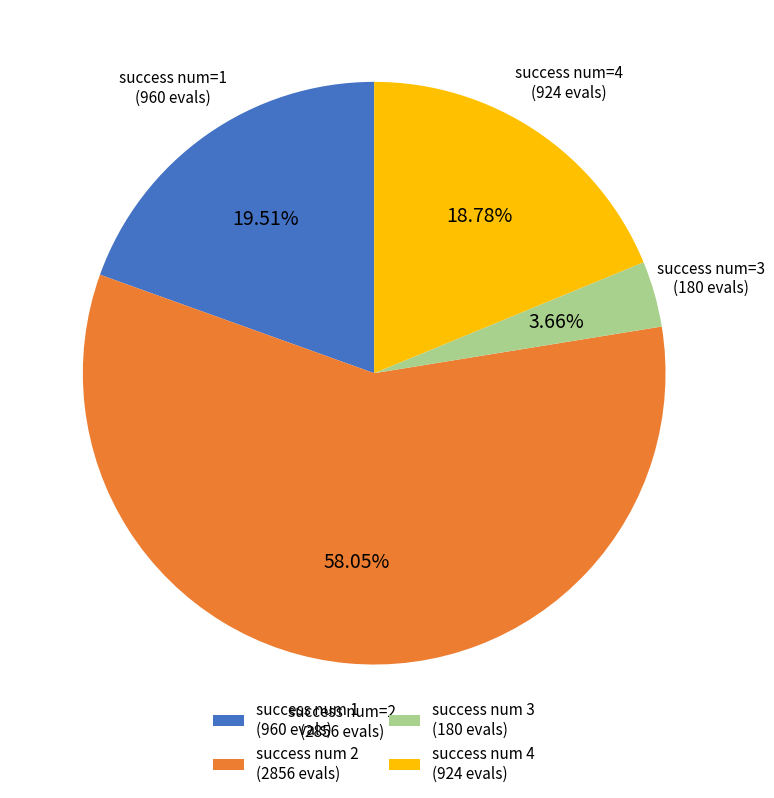

Does success num 2 (2856 evals) account for over 50% of the chart?

Yes